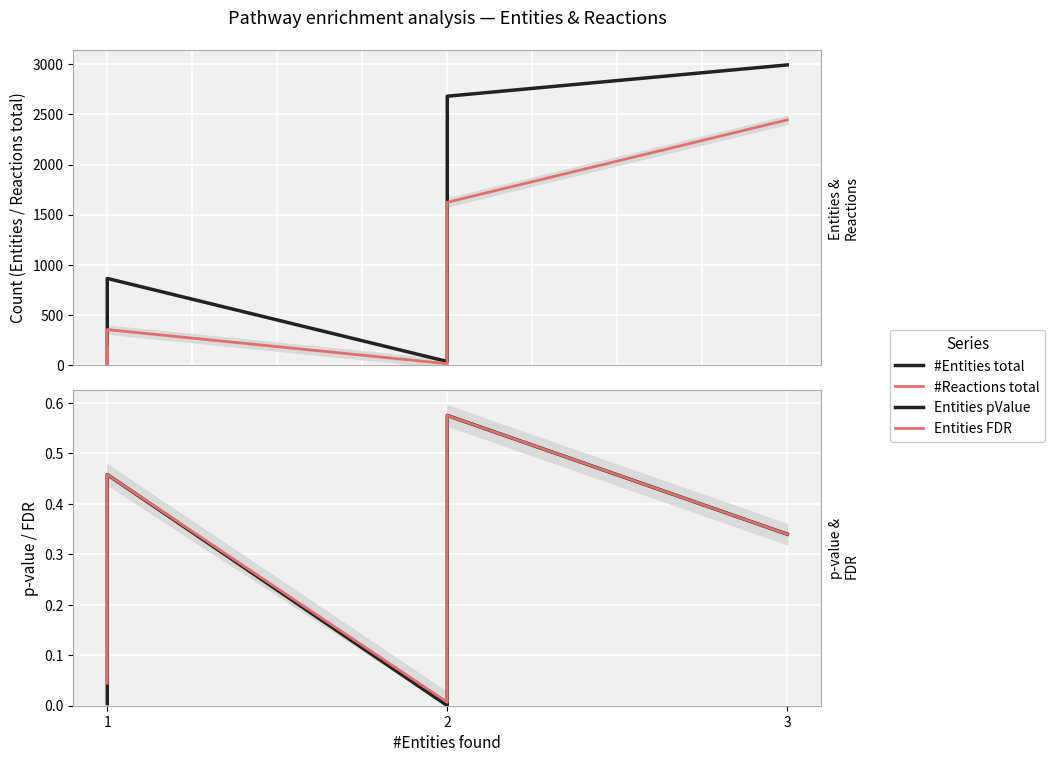

How many values in the #Entities total series exceed 256?

12